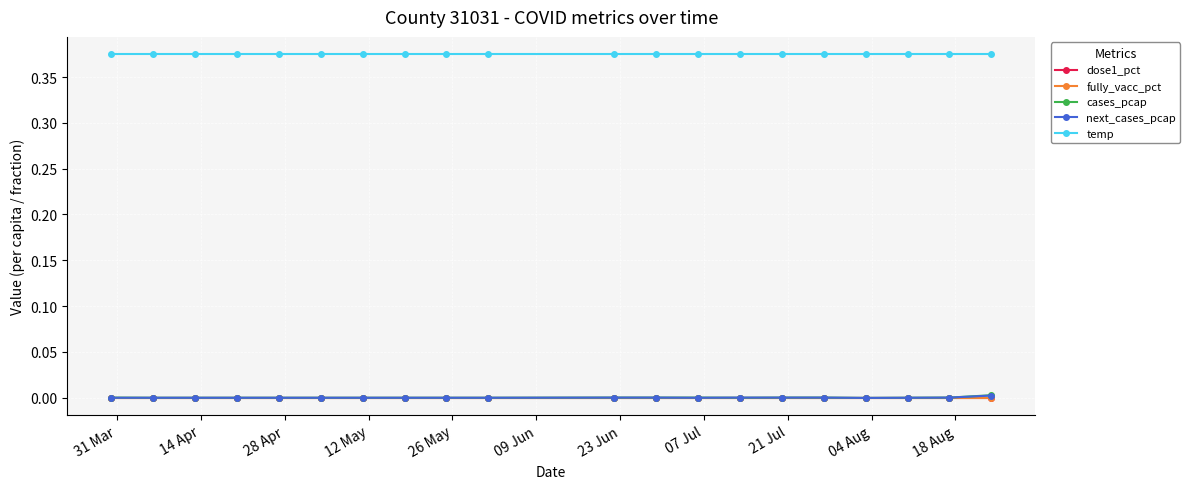

Does the chart have visible grid lines?

Yes